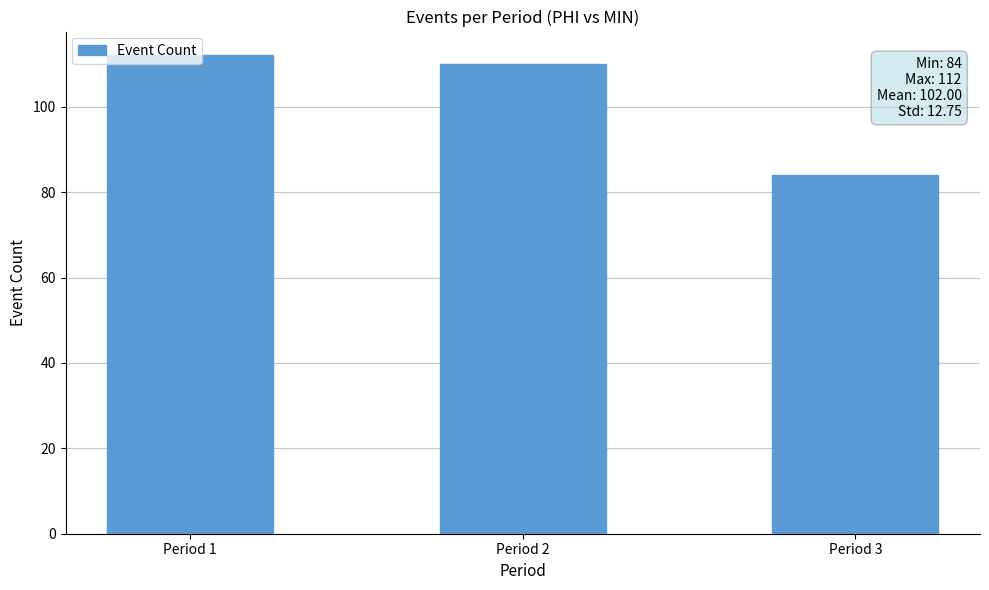

What is the change in value from Period 1 to Period 3?

-28